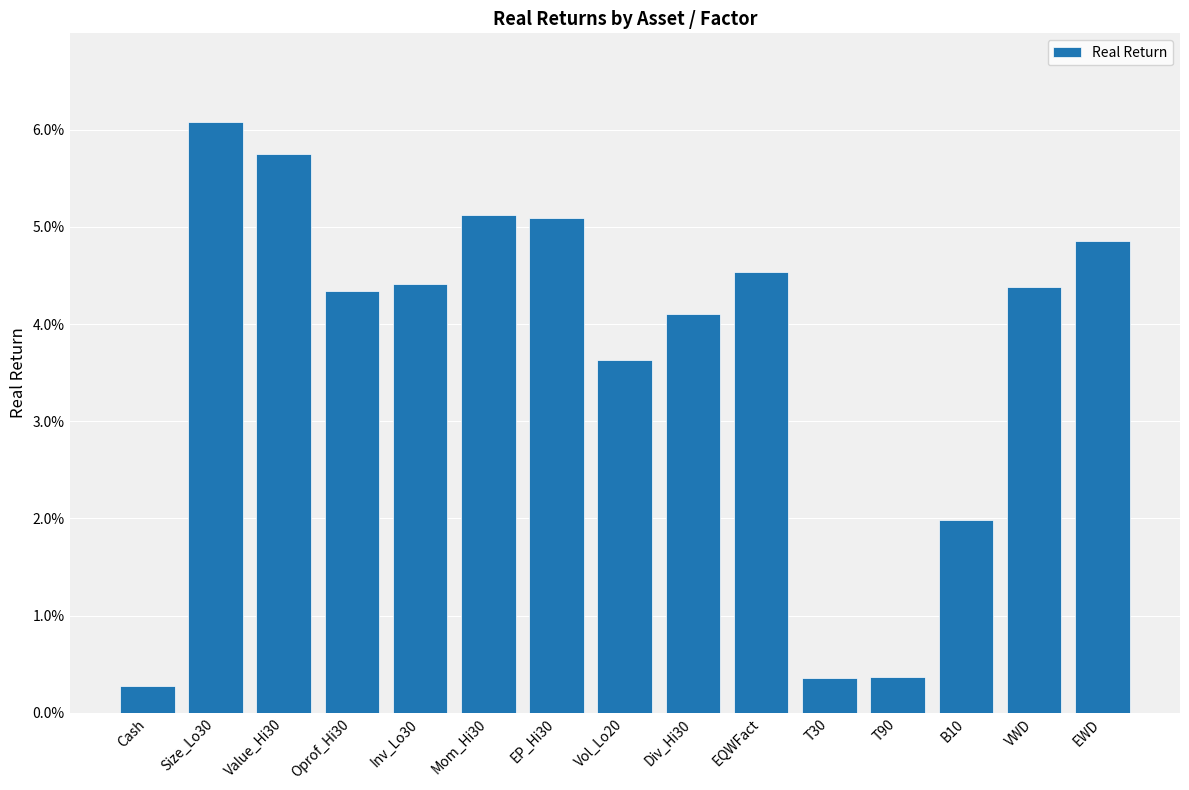

How many bars are there in total?

15